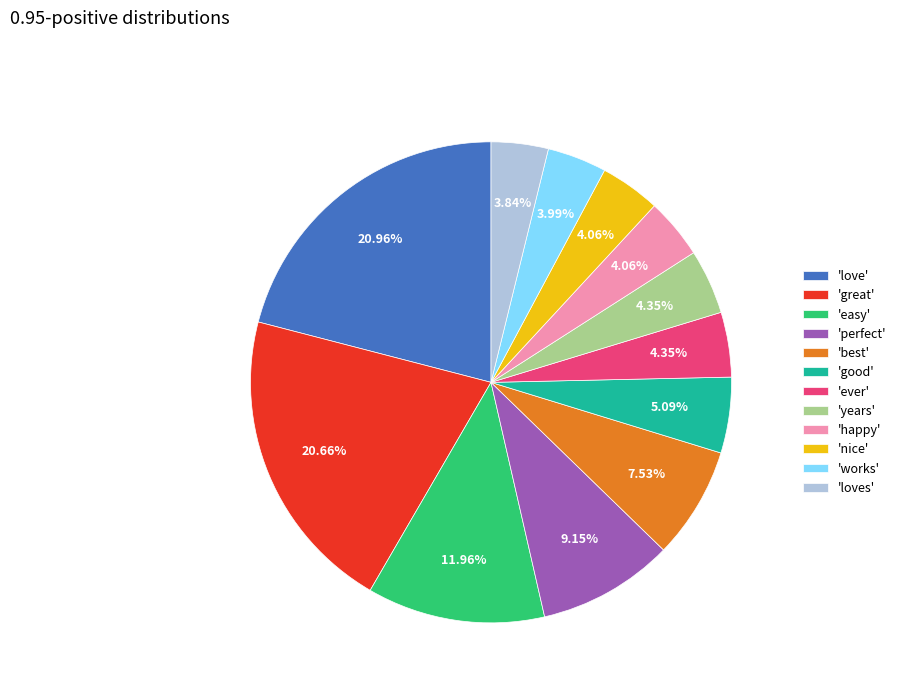

Is the sum of 'best' and 'loves' greater than half?

No